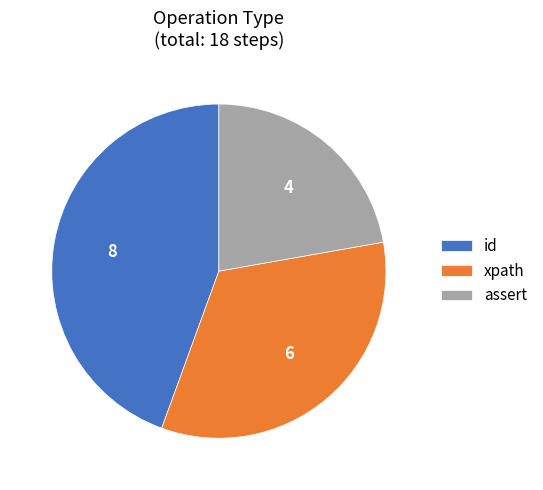

How many slices are in this pie chart?

3